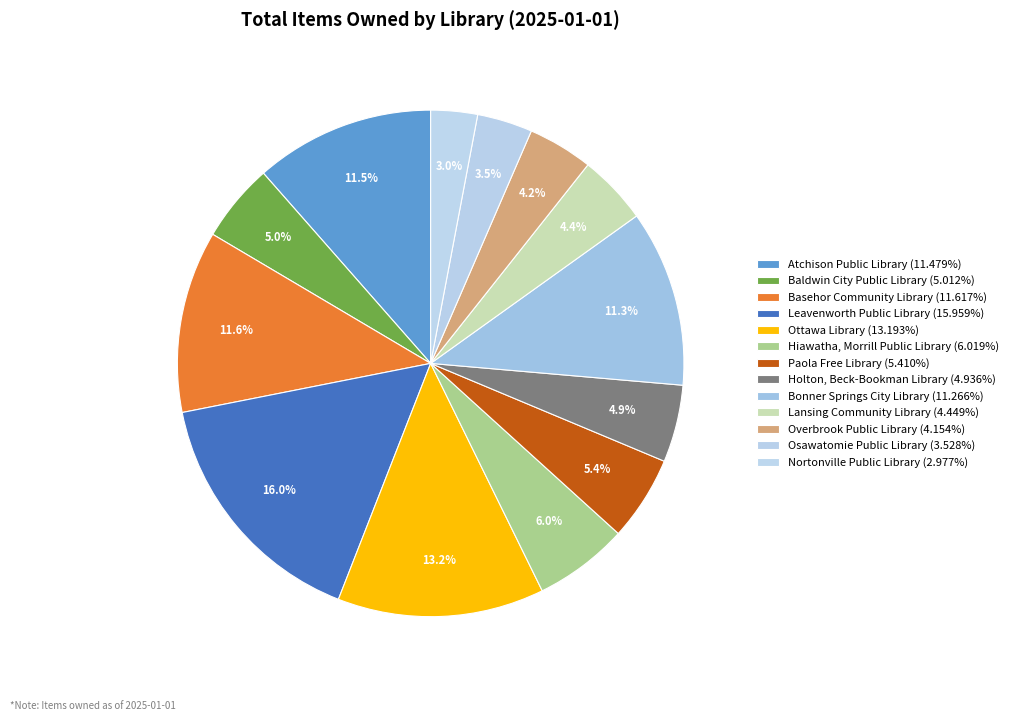

True or false: Hiawatha, Morrill Public Library accounts for 12% of the total.

False